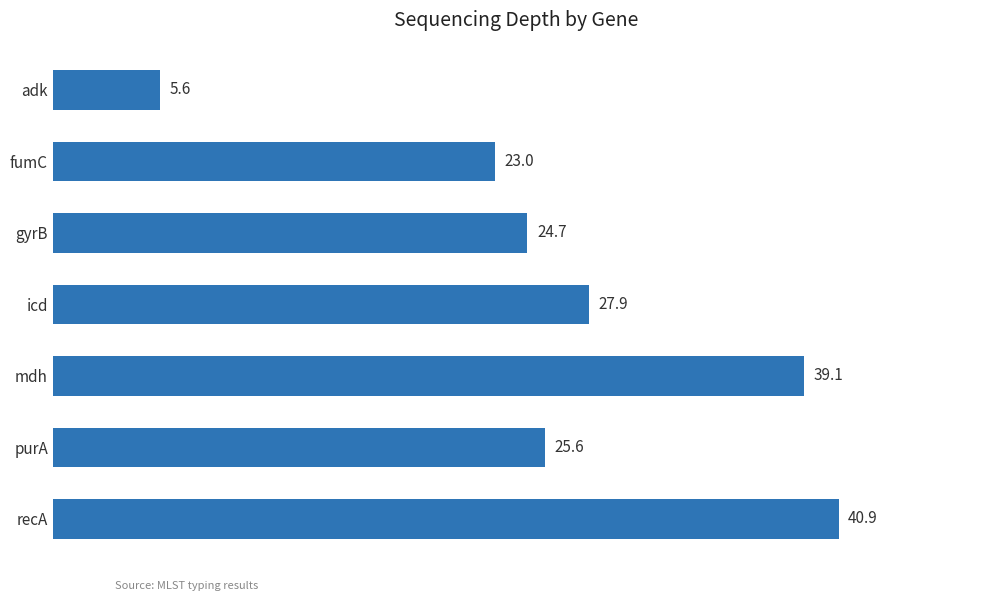

What is the change in value from icd to gyrB?

-3.2